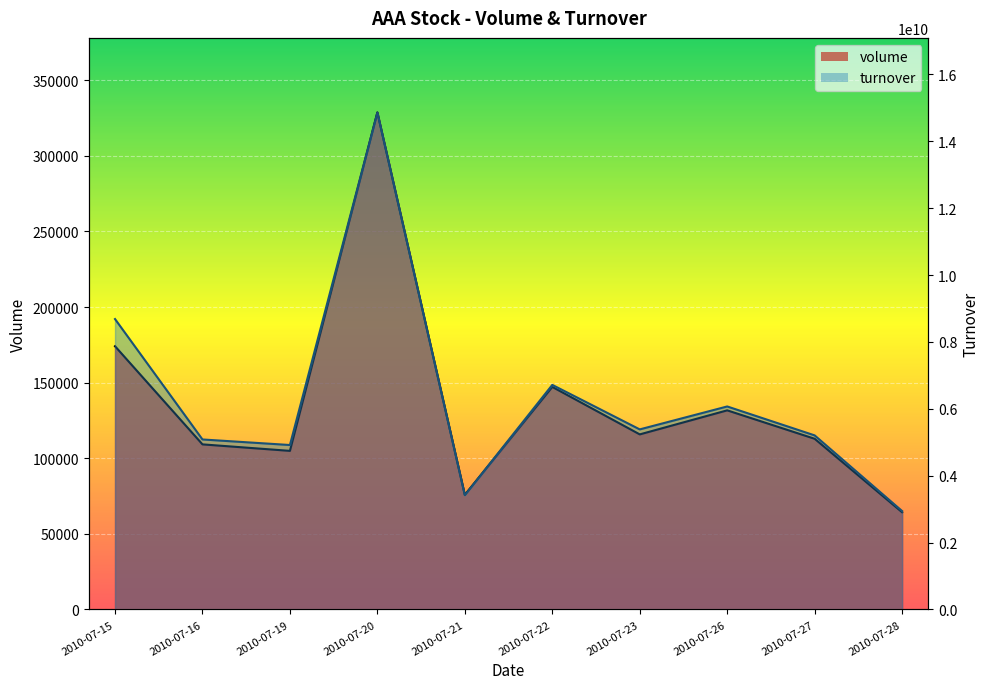

What are all the series names shown in the legend?

volume, turnover